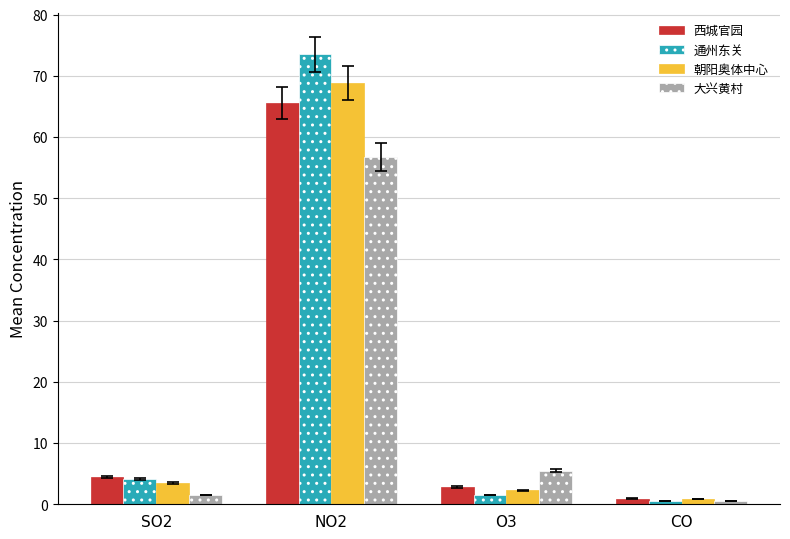

Reading left to right, extract all data points from this chart.

西城官园: SO2=4.4	NO2=65.5	O3=2.8	CO=0.9
通州东关: SO2=4.1	NO2=73.5	O3=1.5	CO=0.6
朝阳奥体中心: SO2=3.5	NO2=68.8	O3=2.3	CO=0.8
大兴黄村: SO2=1.5	NO2=56.8	O3=5.5	CO=0.6